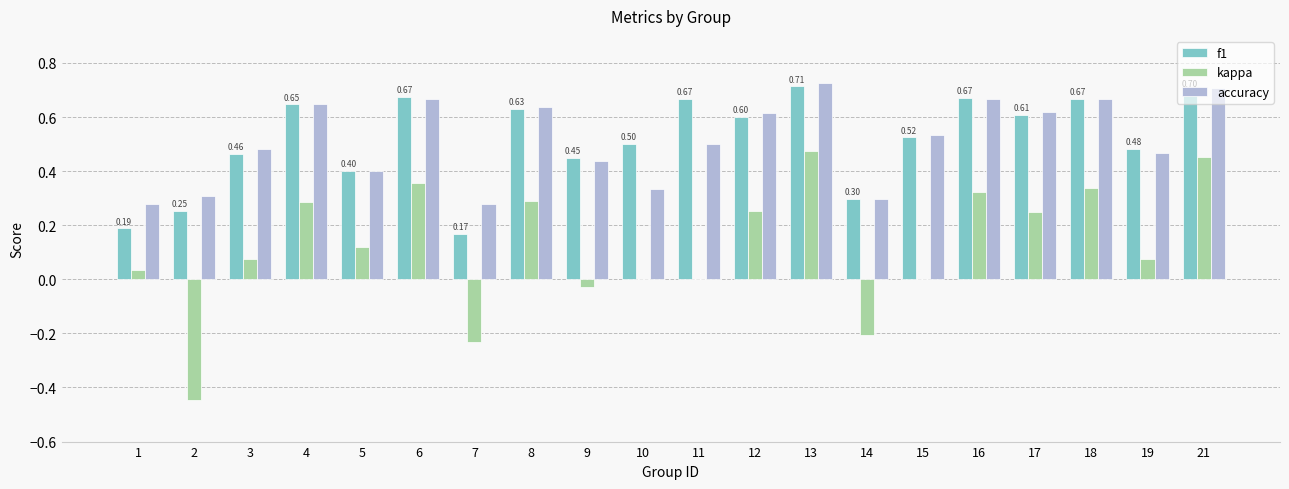

Is the value of kappa at 10 greater than the value of f1 at 18?

No